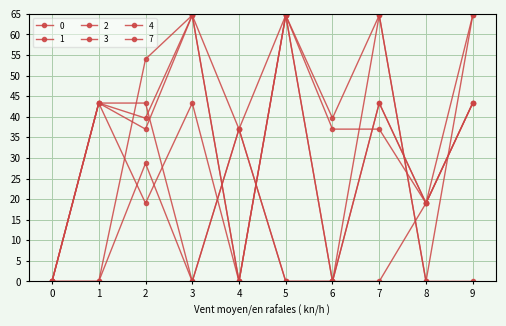

At which category does 2 reach its first local peak?

1